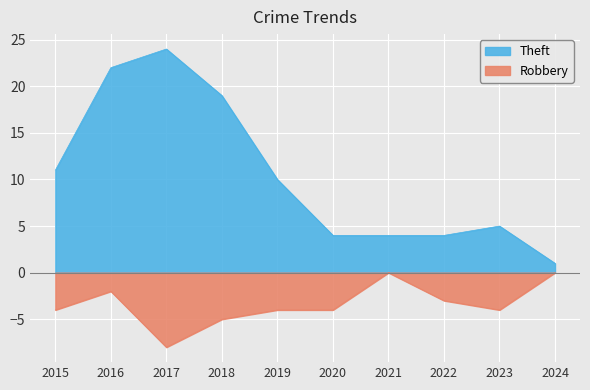

True or false: Theft has a value of 24 at 2017.

True